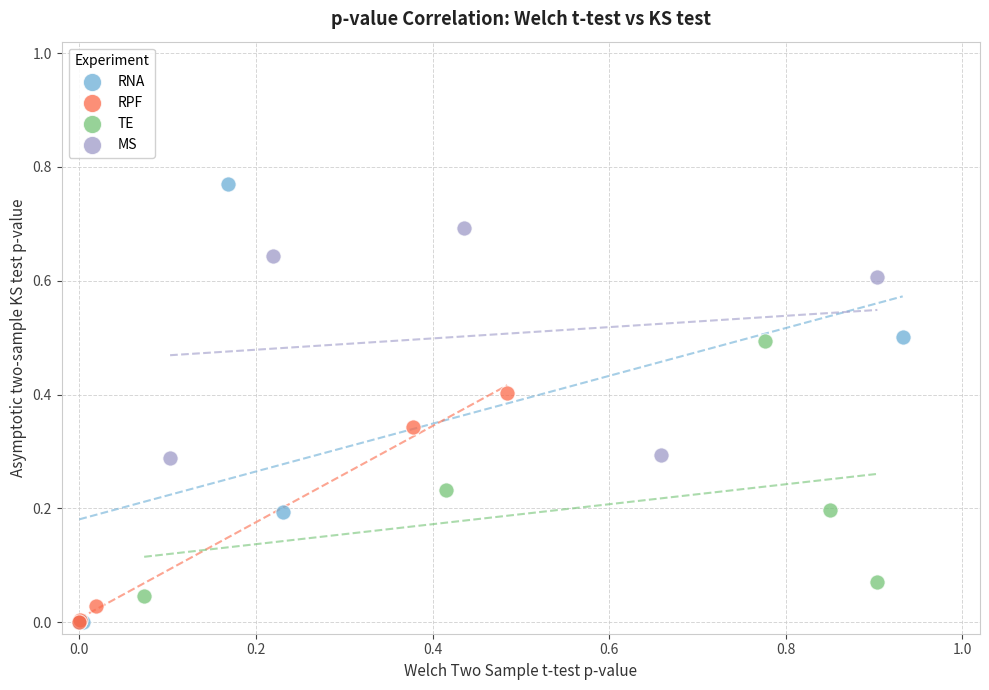

Which series reaches the maximum Y coordinate?

RNA